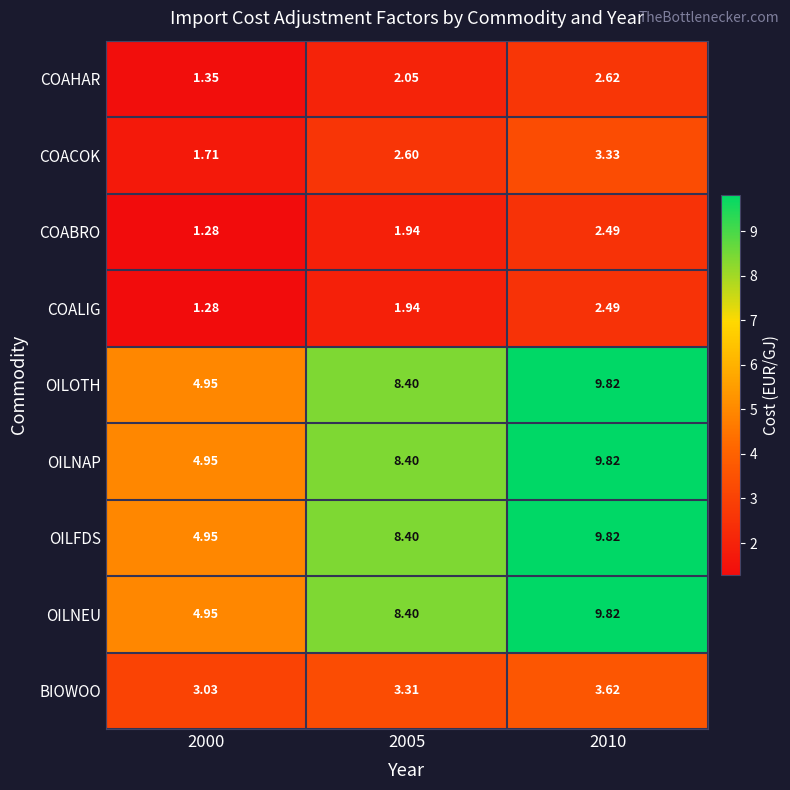

Is the value of OILNAP at 2000 greater than the value of COACOK at 2010?

Yes